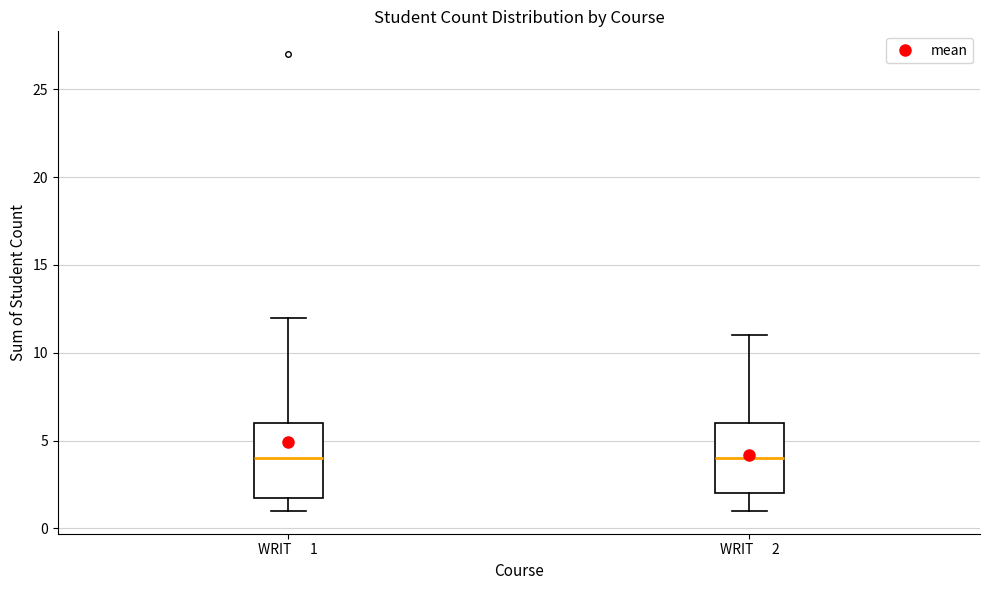

Where is the upper edge of the box for WRIT 2 on the y-axis? The values are not printed on the chart, so give them approximately, as read against the axis.

6